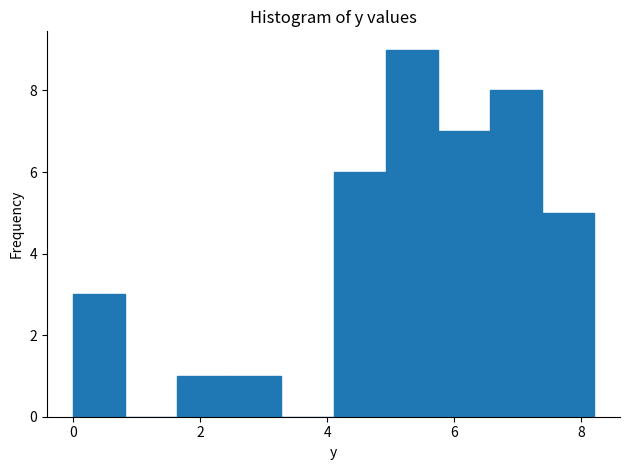

Which range on the x-axis has the tallest bar?

4.92 to 5.74